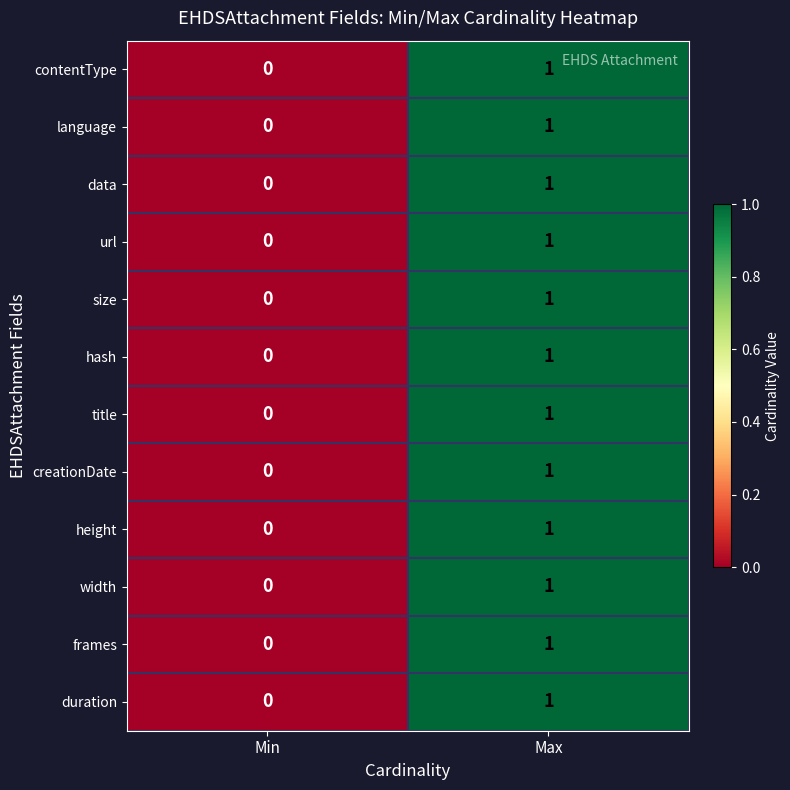

At which label does language reach its peak?

Max